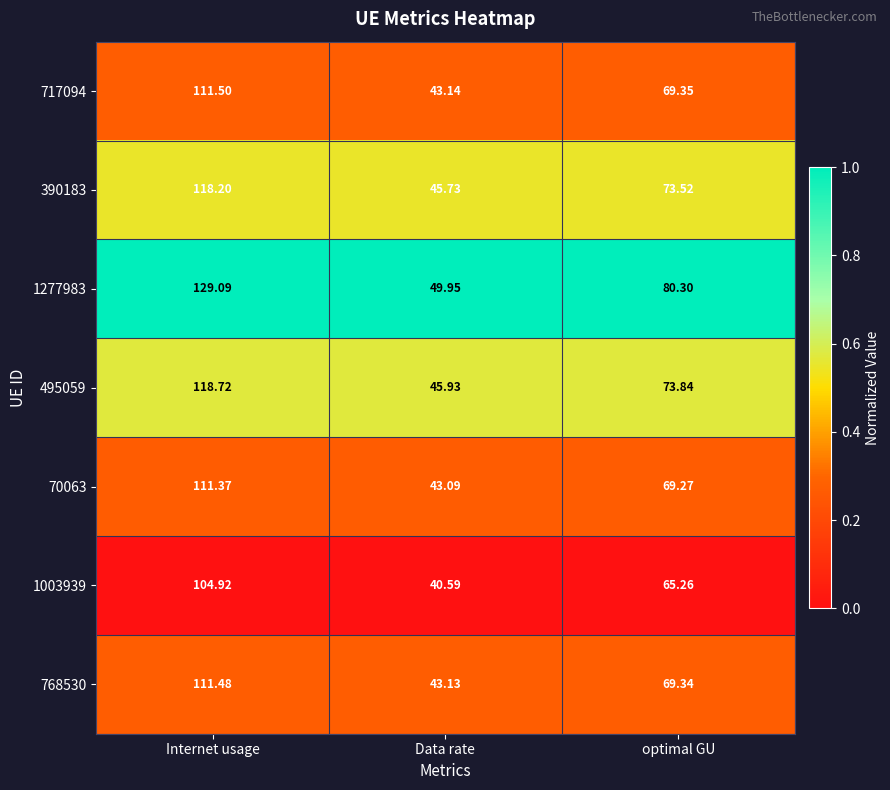

Rank the categories by 1277983 value from highest to lowest.

Internet usage, optimal GU, Data rate